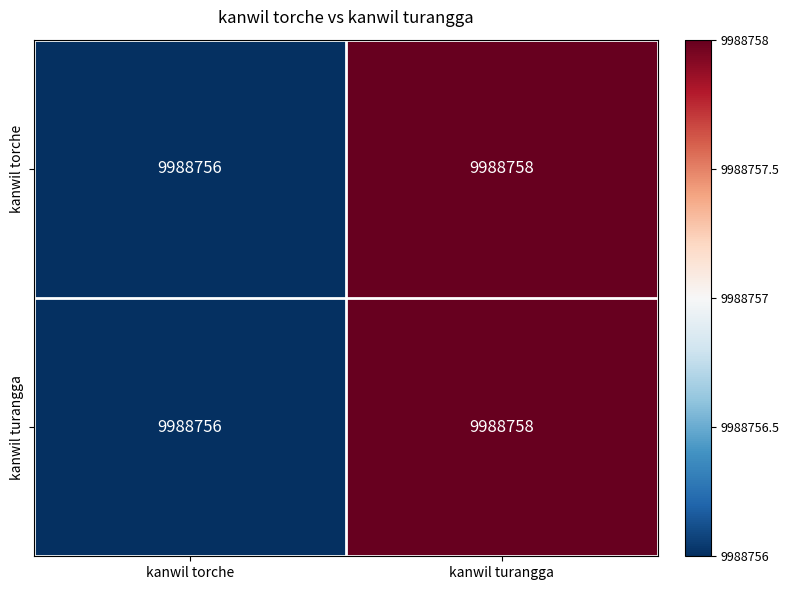

At how many categories does at least one series exceed 0?

1